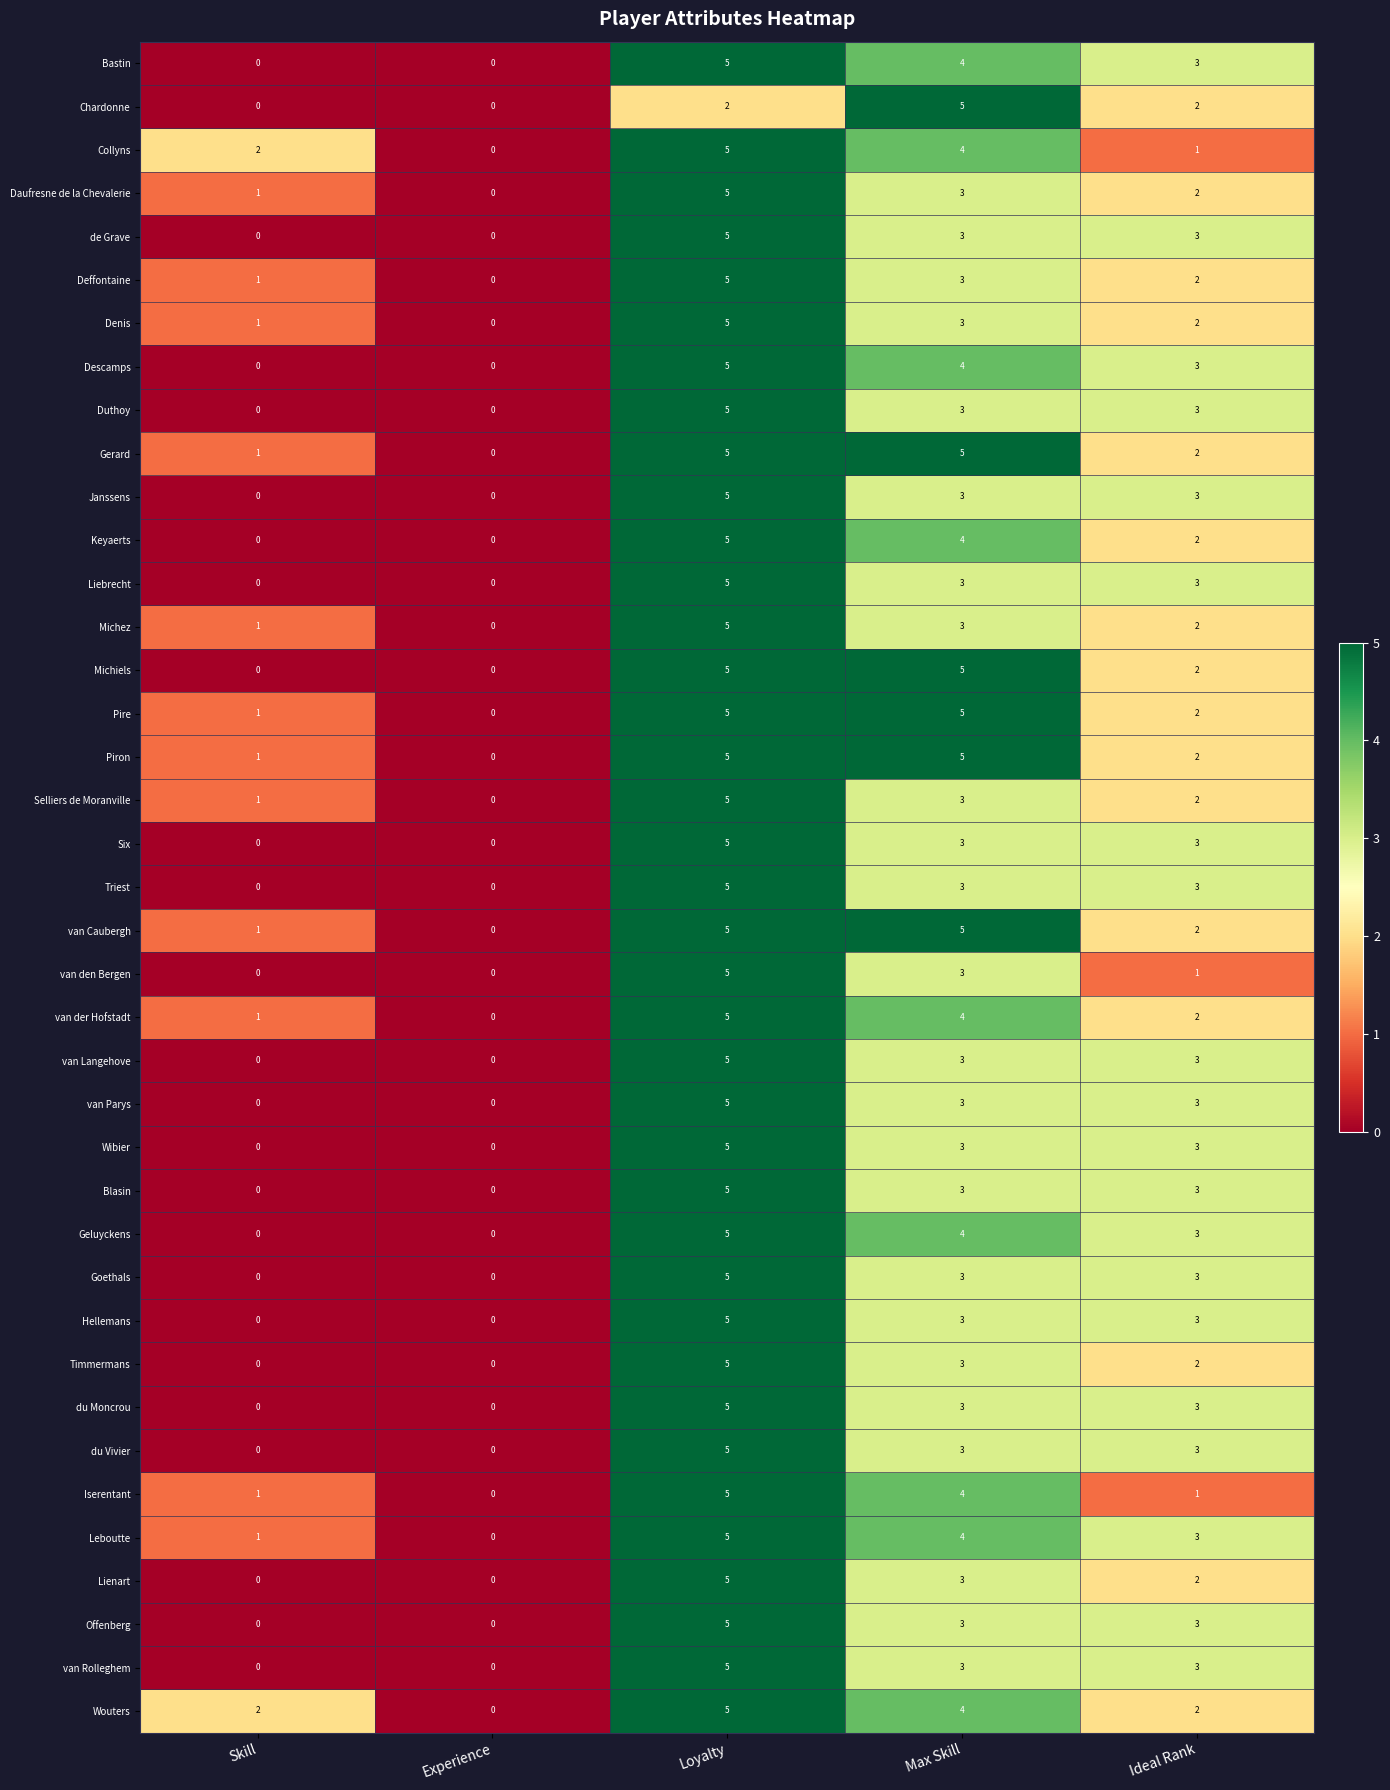

Read the Leboutte value at Loyalty.

5